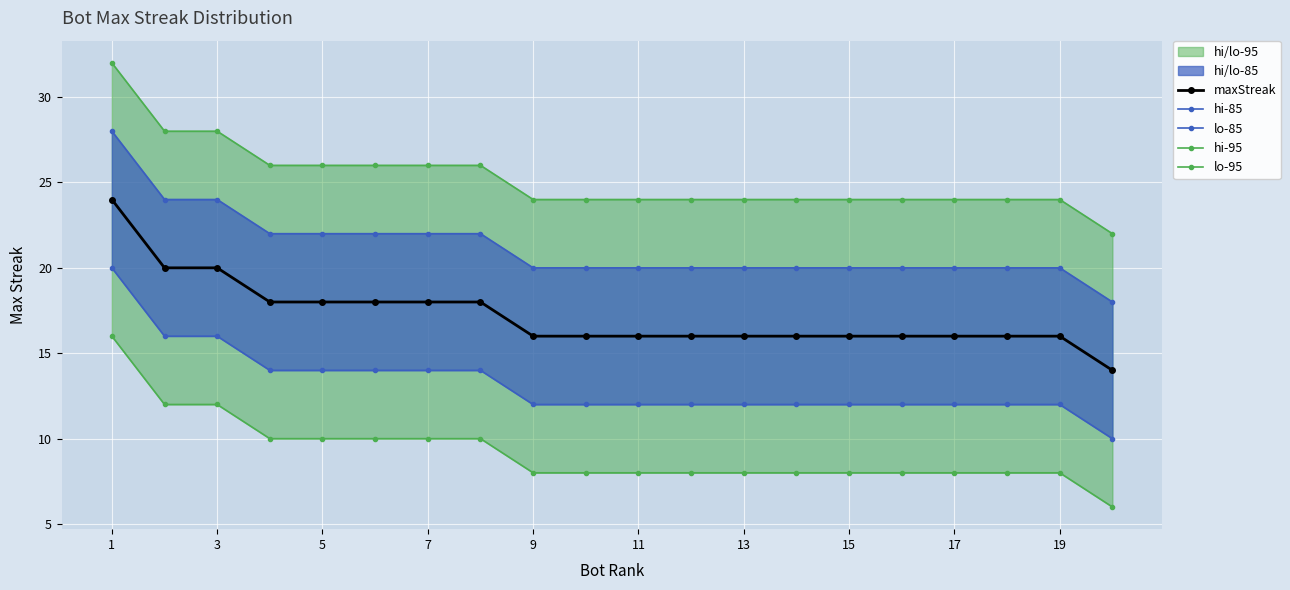

What is the difference between the maximum and minimum values in the lo-85 series?

10